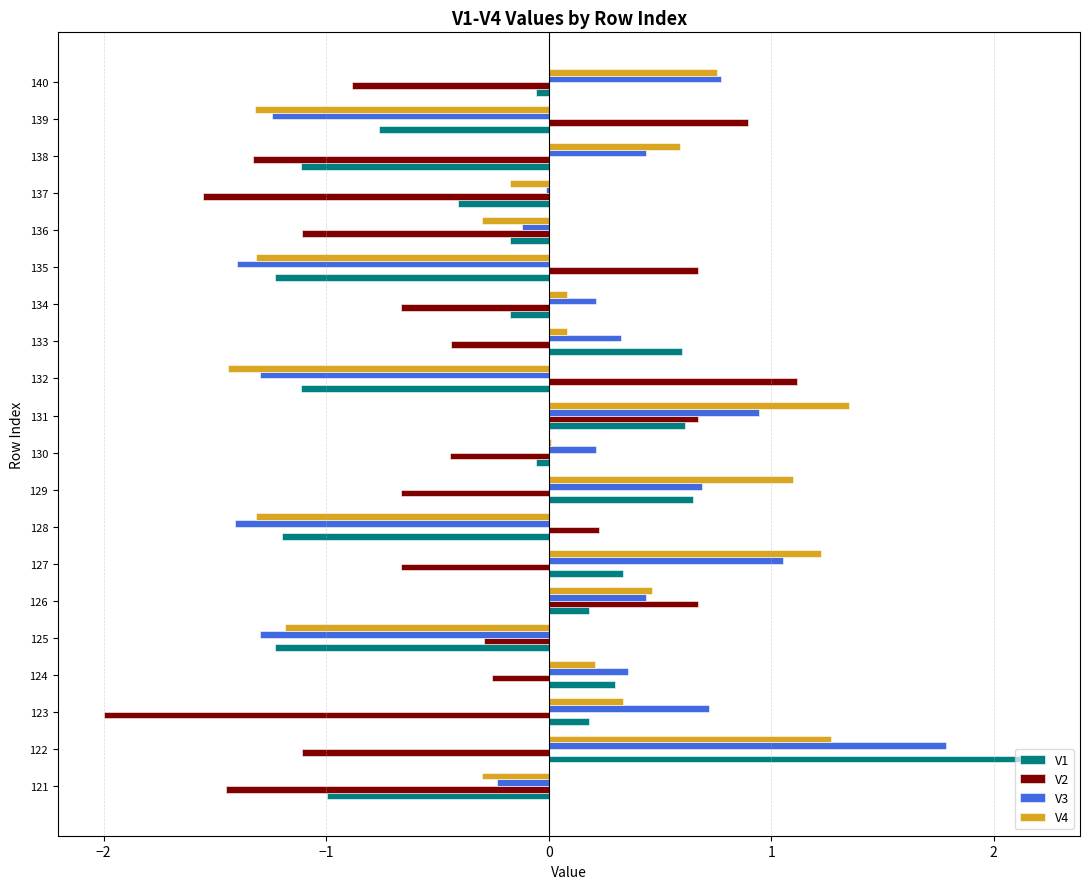

Is it true that V1 equals 0.2 at 123?

True